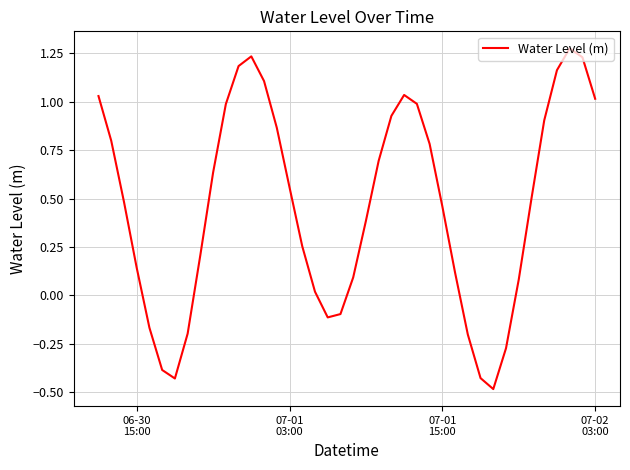

What is the difference between the maximum and minimum values?

1.8